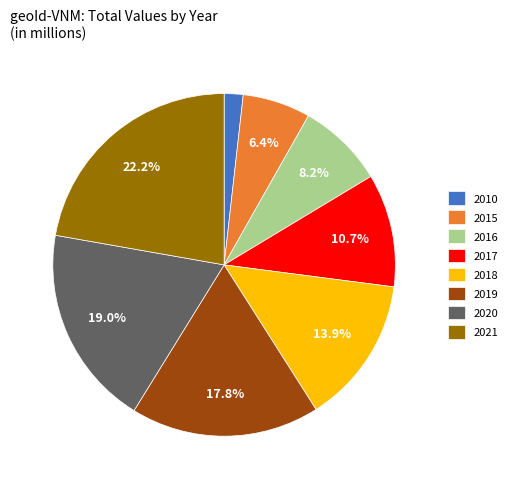

To the nearest percent, what percentage of the pie is 2019?

18%